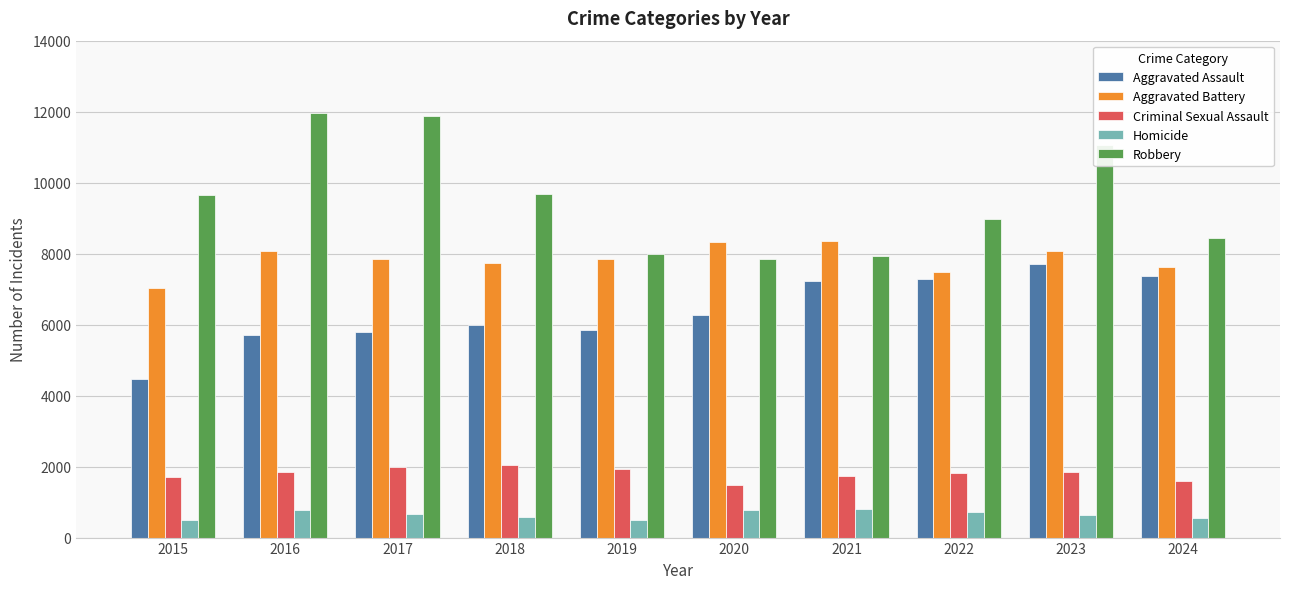

List the series in order of their peak value, lowest first.

Homicide, Criminal Sexual Assault, Aggravated Assault, Aggravated Battery, Robbery